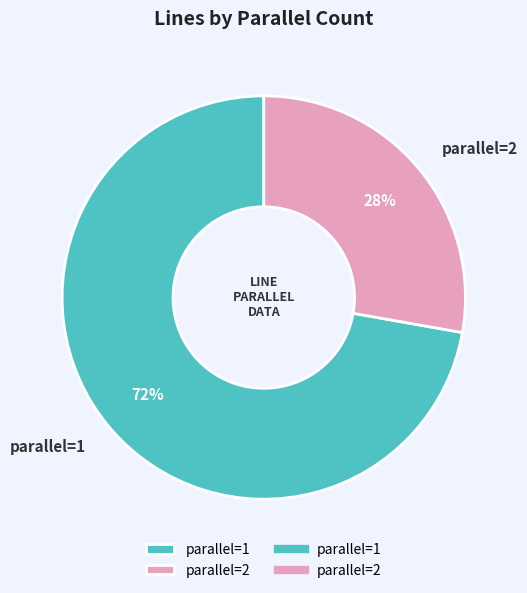

To the nearest percent, what is the difference between the largest and smallest slice percentages?

44%